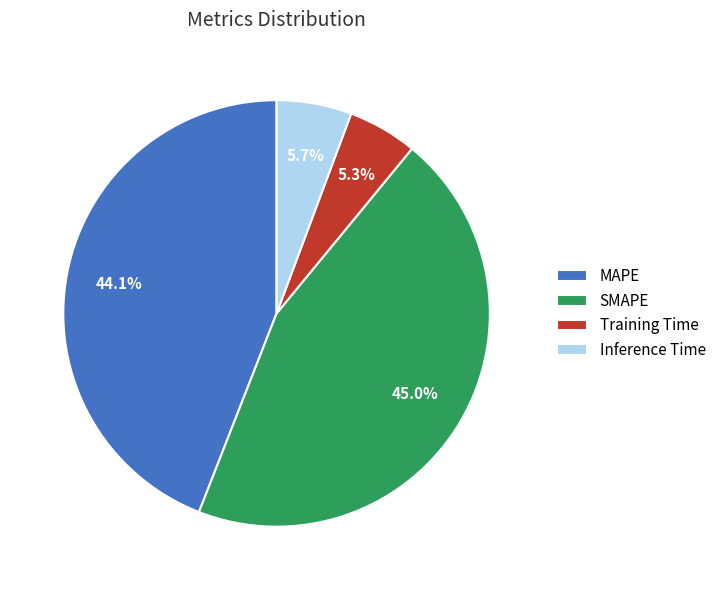

What is the largest slice in the pie chart?

SMAPE